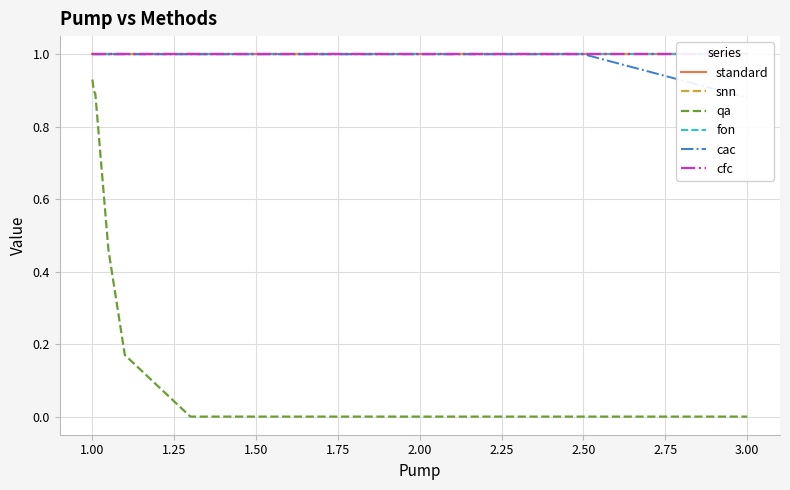

What is the label of the 3rd point from the left?

1.25